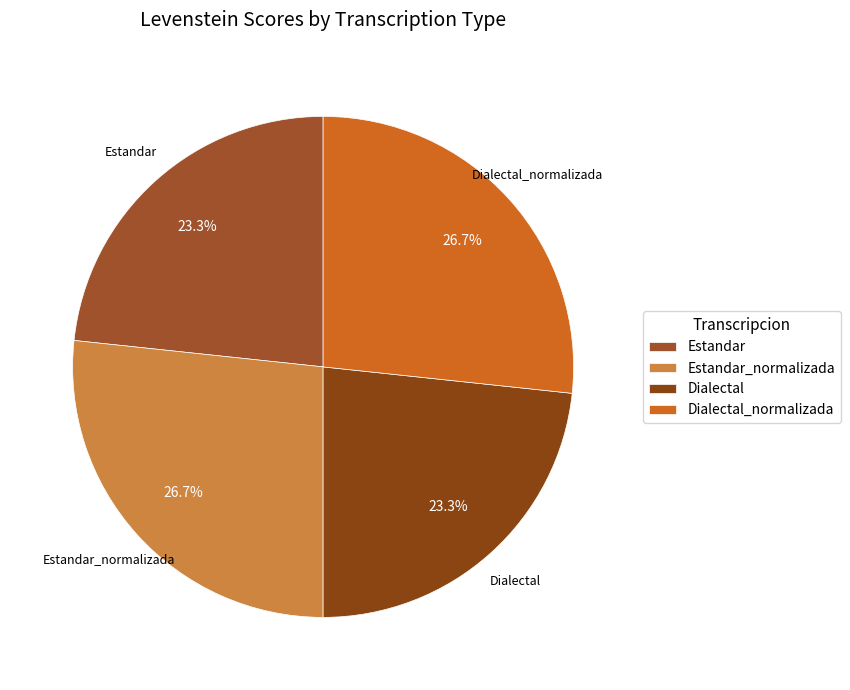

Which has a higher value, Estandar_normalizada or Dialectal?

Estandar_normalizada